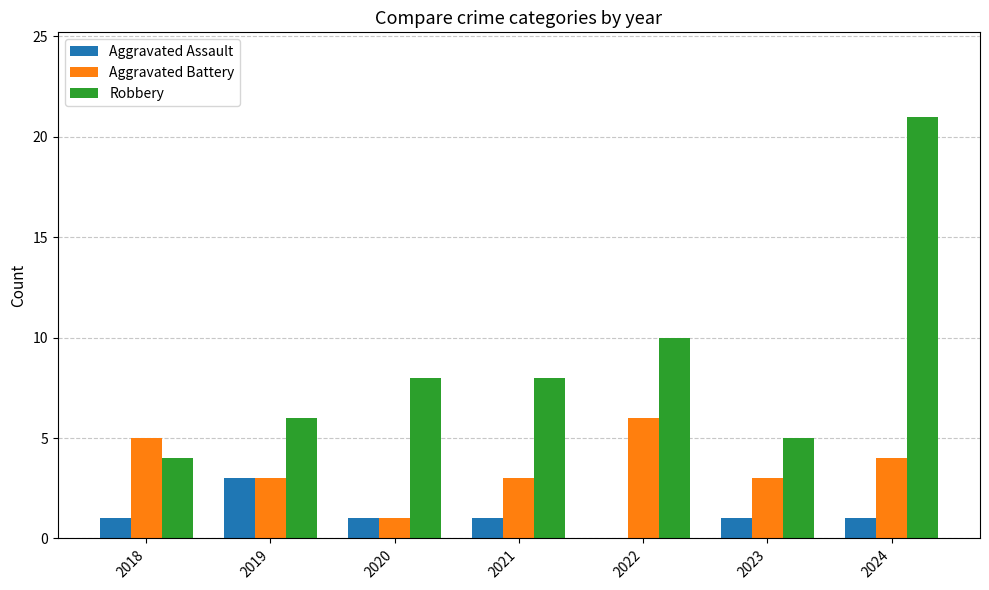

Is it true that Aggravated Assault equals 1 at 2024?

True